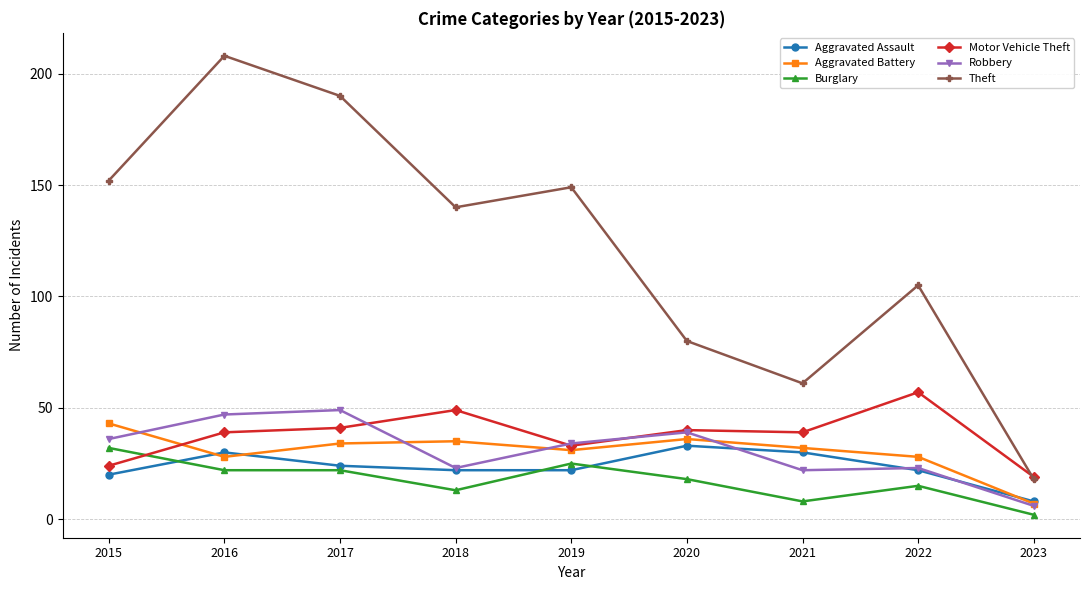

Which series changed the most between 2017 and 2018?

Theft